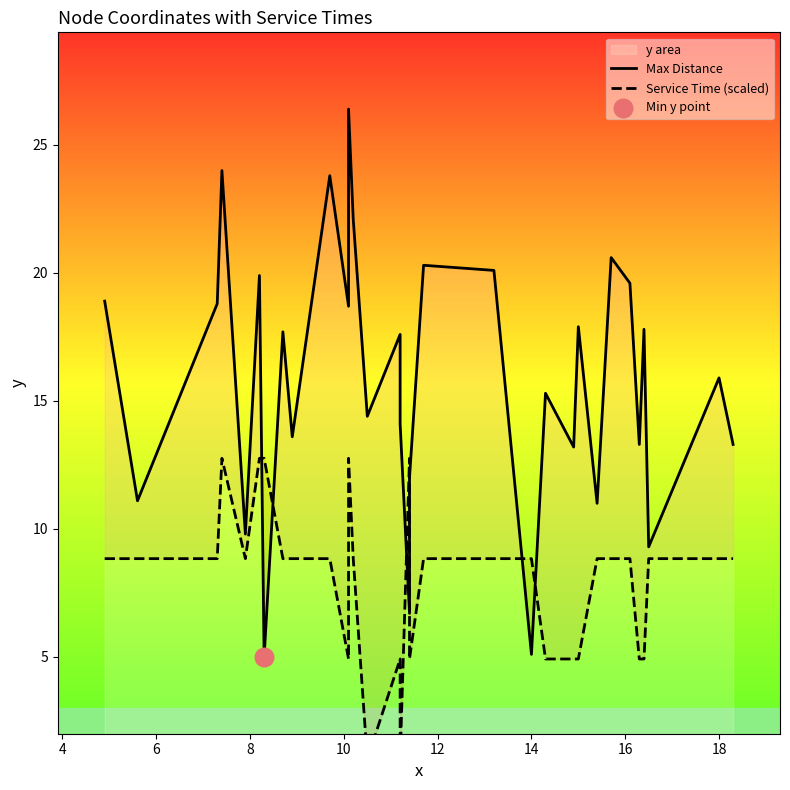

Which series contains the lowest Y value?

Service Time (scaled)